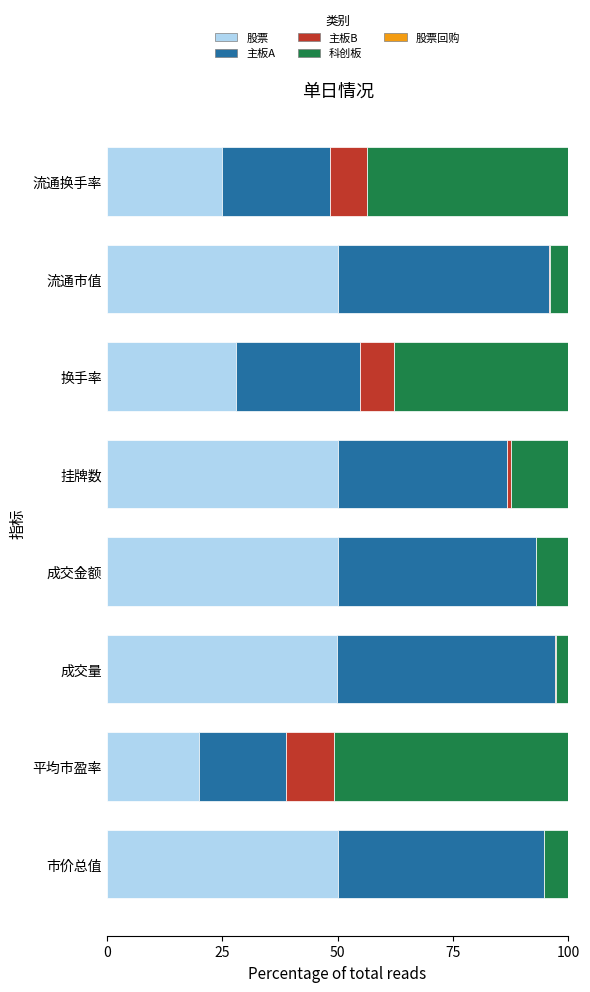

What is the sum of all 股票 values?

322.8